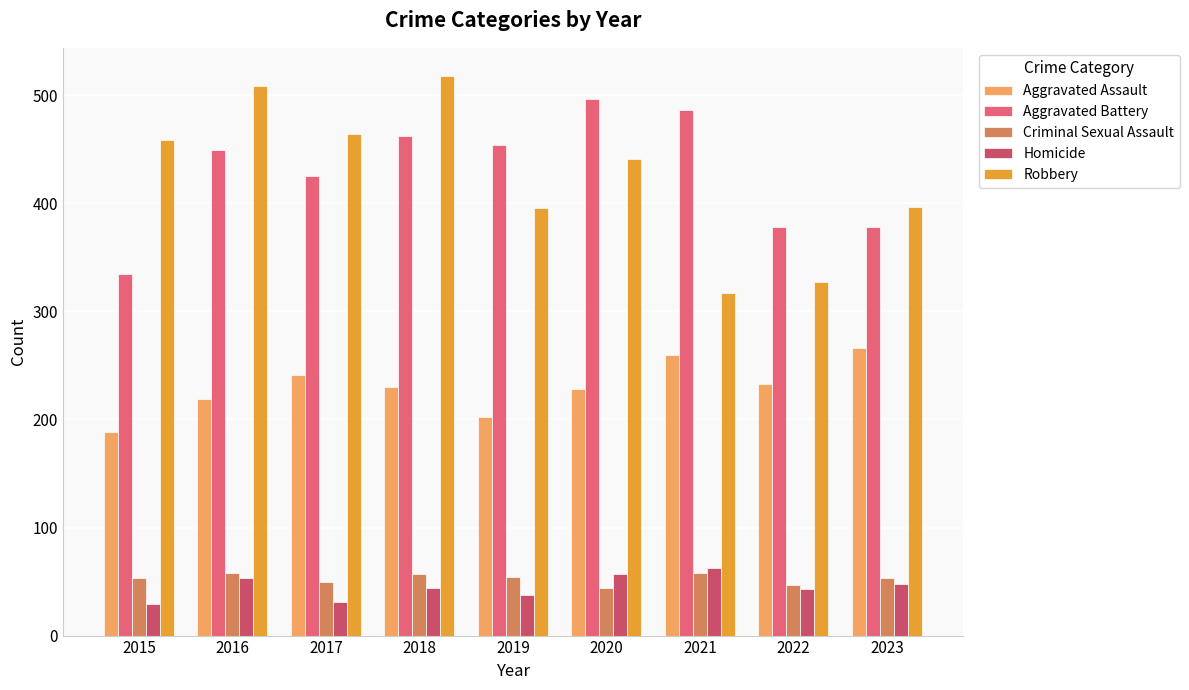

True or false: Aggravated Battery has a value of 679 at 2022.

False